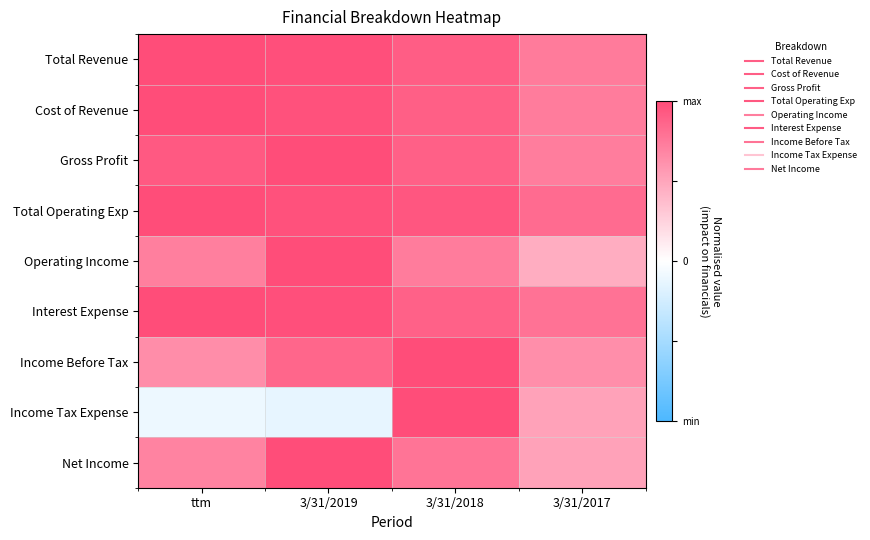

Reading left to right, extract all data points from this chart.

Total Revenue: ttm=1.0	3/31/2019=1.0	3/31/2018=0.9	3/31/2017=0.7
Cost of Revenue: ttm=1.0	3/31/2019=1.0	3/31/2018=0.9	3/31/2017=0.7
Gross Profit: ttm=0.9	3/31/2019=1.0	3/31/2018=0.9	3/31/2017=0.7
Total Operating Exp: ttm=1.0	3/31/2019=1.0	3/31/2018=0.9	3/31/2017=0.8
Operating Income: ttm=0.7	3/31/2019=1.0	3/31/2018=0.7	3/31/2017=0.5
Interest Expense: ttm=1.0	3/31/2019=1.0	3/31/2018=0.9	3/31/2017=0.8
Income Before Tax: ttm=0.6	3/31/2019=0.9	3/31/2018=1.0	3/31/2017=0.6
Income Tax Expense: ttm=-0.1	3/31/2019=-0.1	3/31/2018=1.0	3/31/2017=0.5
Net Income: ttm=0.7	3/31/2019=1.0	3/31/2018=0.8	3/31/2017=0.5